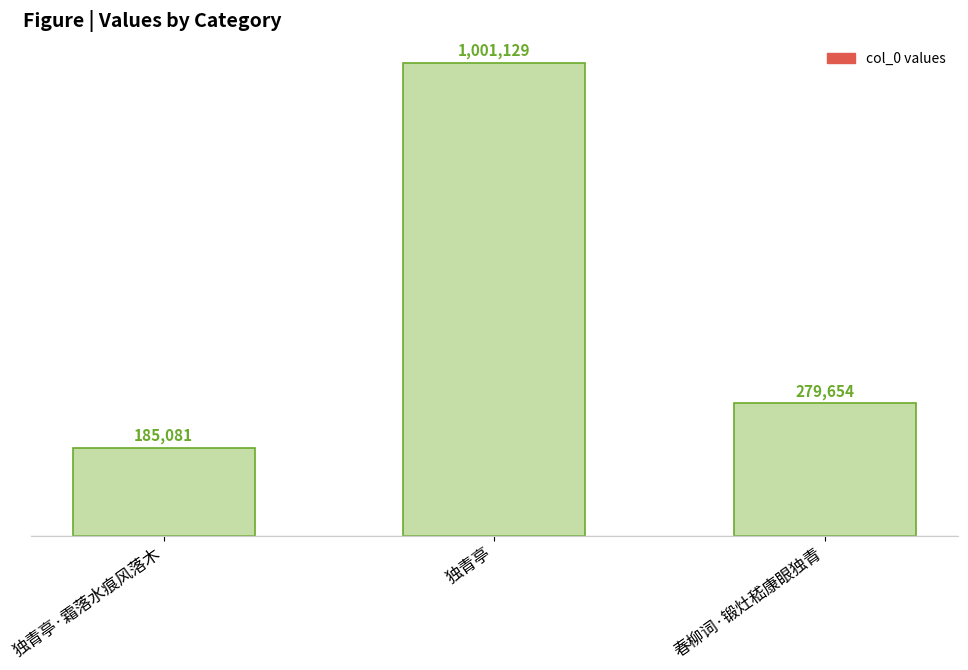

How many distinct data groups are displayed?

1